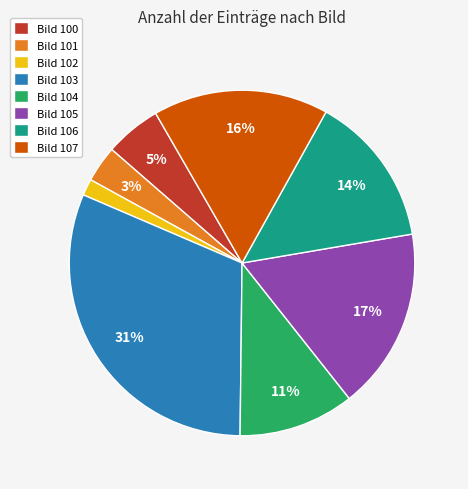

To the nearest percent, what is the difference between the Bild 100 and Bild 103 slice percentages?

26%